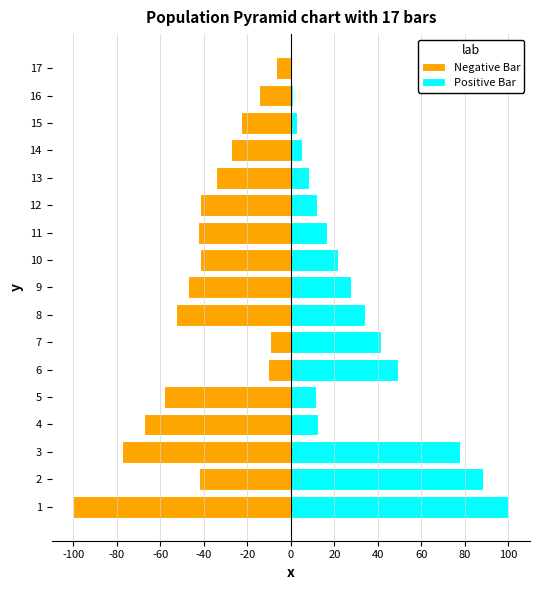

What is the difference between the maximum and minimum values in the Negative Bar series?

93.2